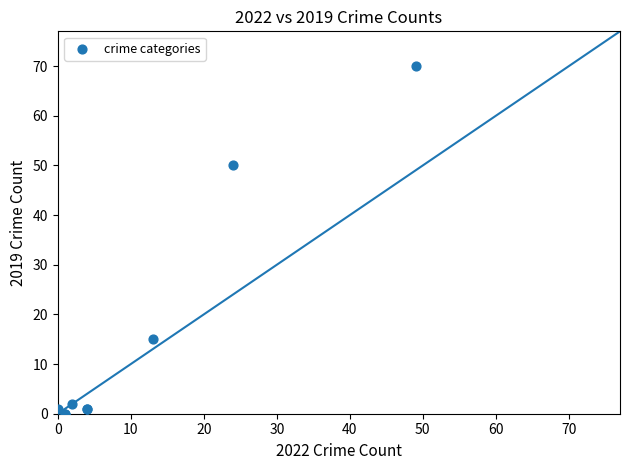

What Y value in the scatter plot is closest to 35?

50